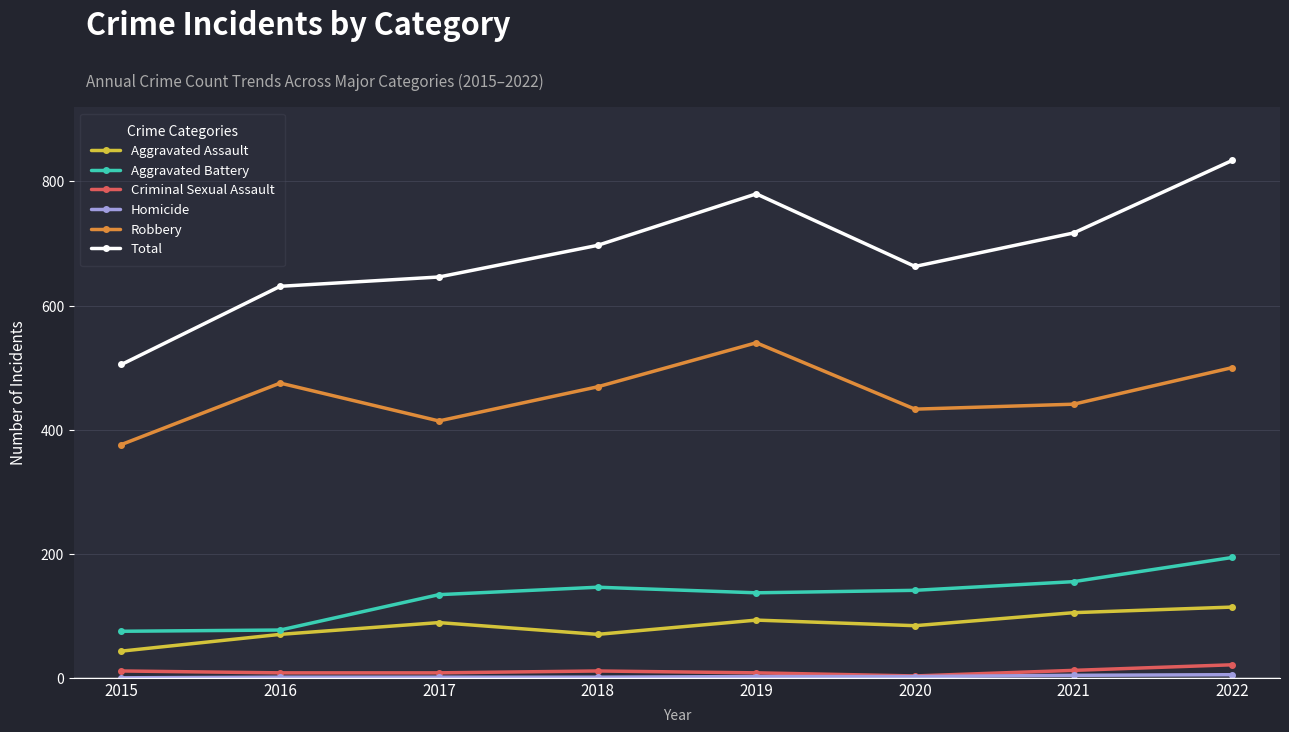

True or false: Aggravated Battery and Robbery intersect in this chart.

False